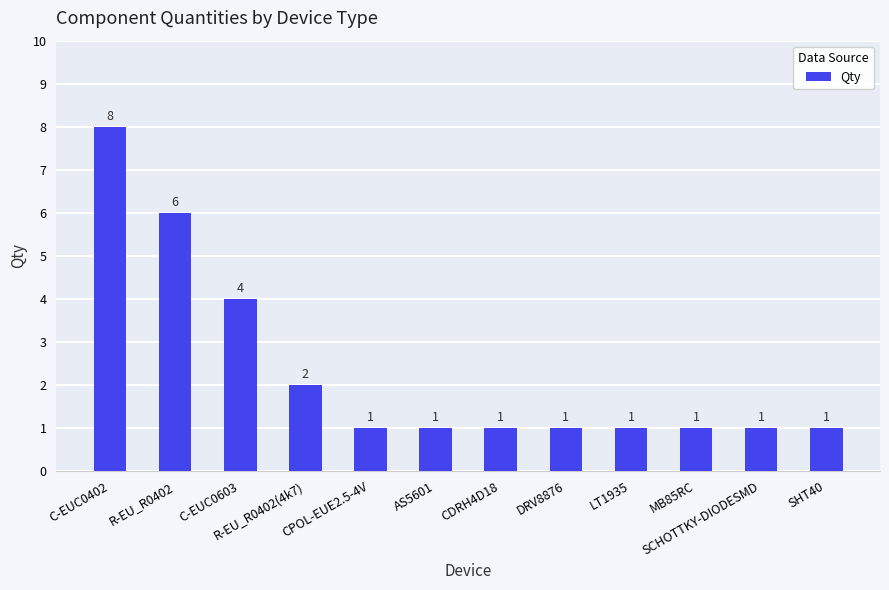

What is the change in value from C-EUC0603 to LT1935?

-3